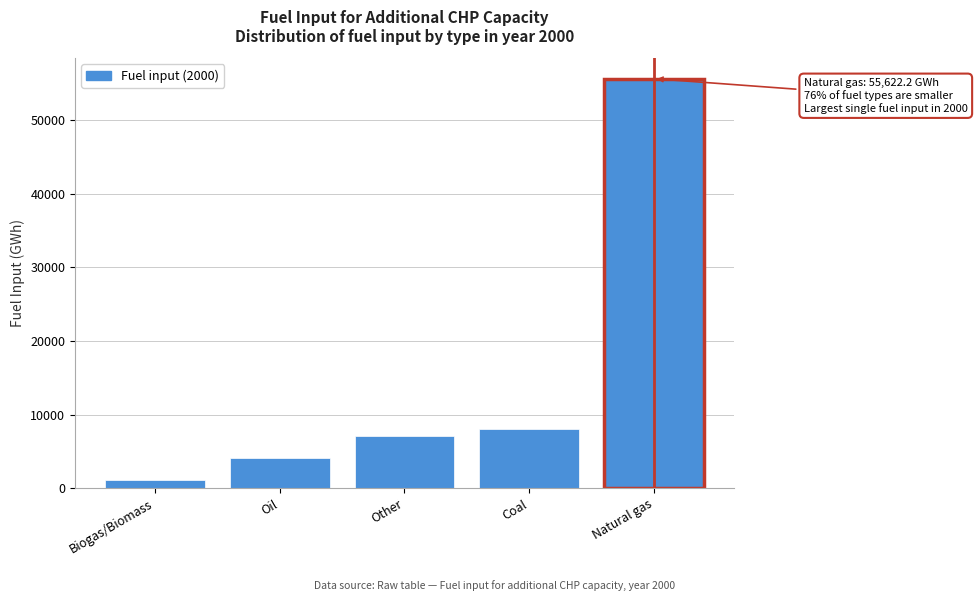

Reading left to right, transcribe all the data shown in this chart.

Biogas/Biomass=1090.2	Oil=4050.7	Other=7030.9	Coal=8003.3	Natural gas=55622.2